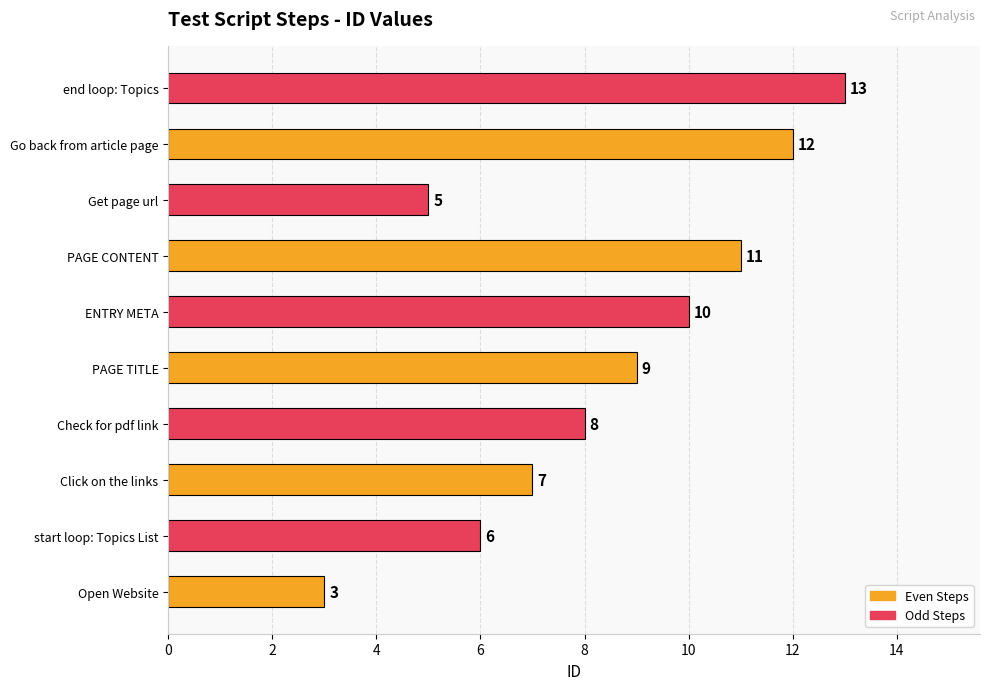

What is the change in value from start loop: Topics List to PAGE CONTENT?

+5